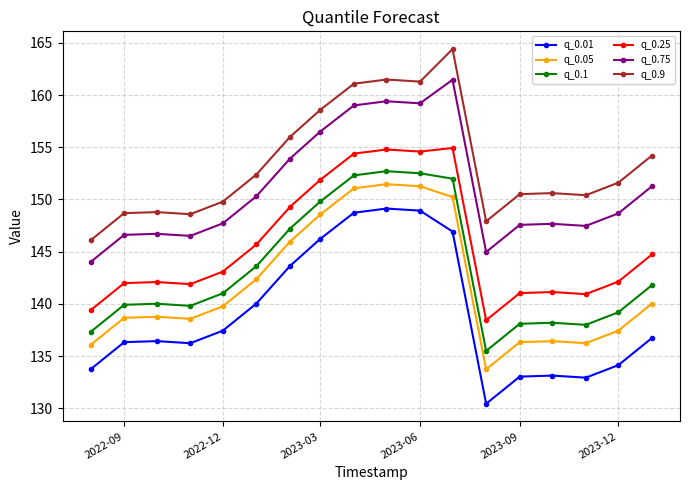

Is this an area chart (filled region under the line)?

No